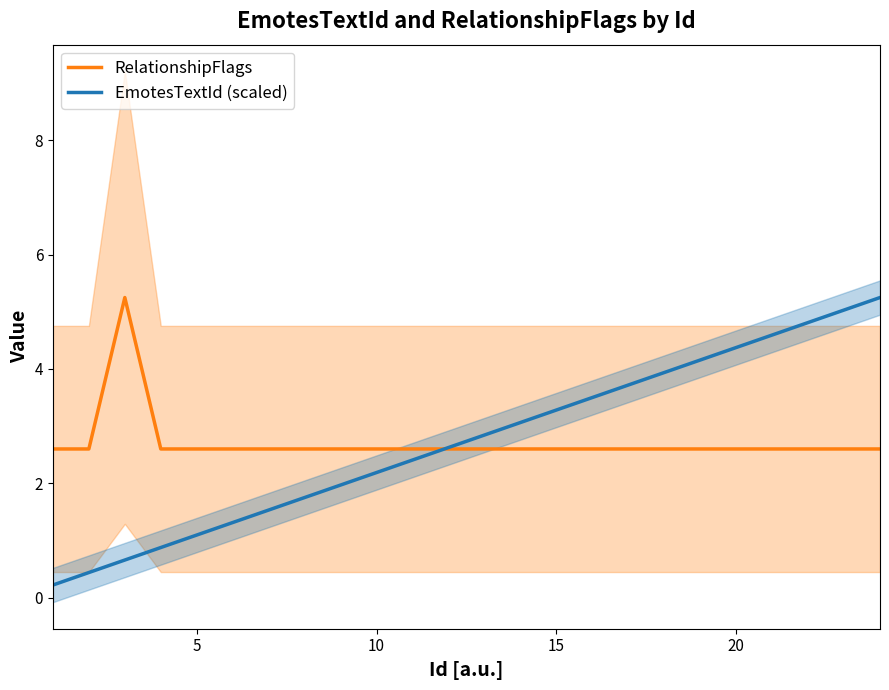

Is it true that RelationshipFlags equals 2.6 at 10?

True